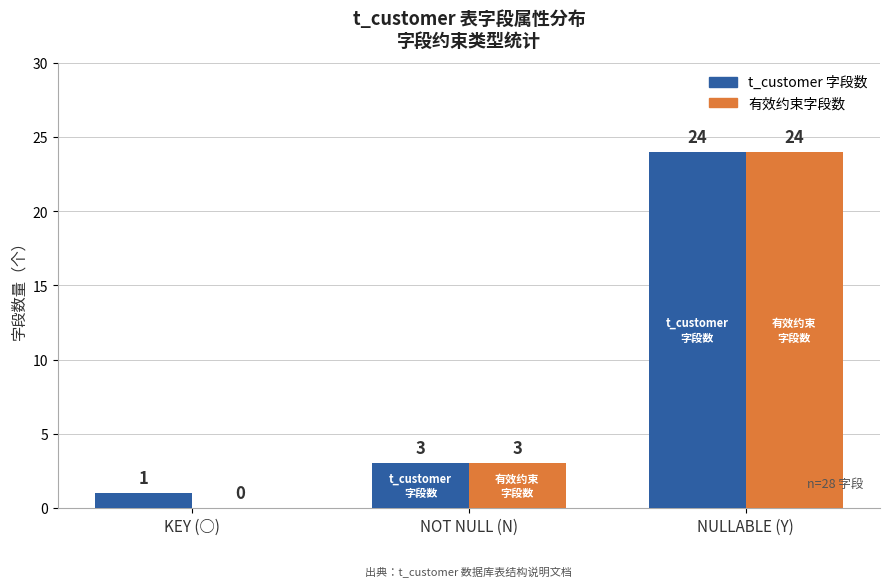

The t_customer 字段数 series shows 14 at NULLABLE (Y). True or false?

False